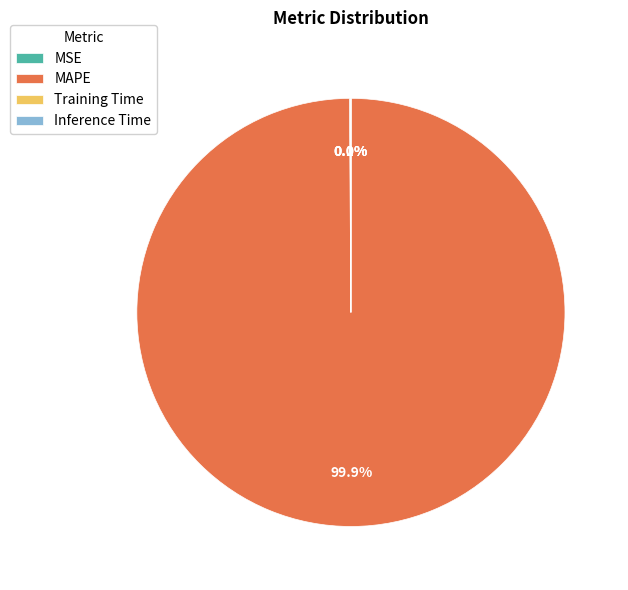

Which category has the biggest portion of the pie?

MAPE